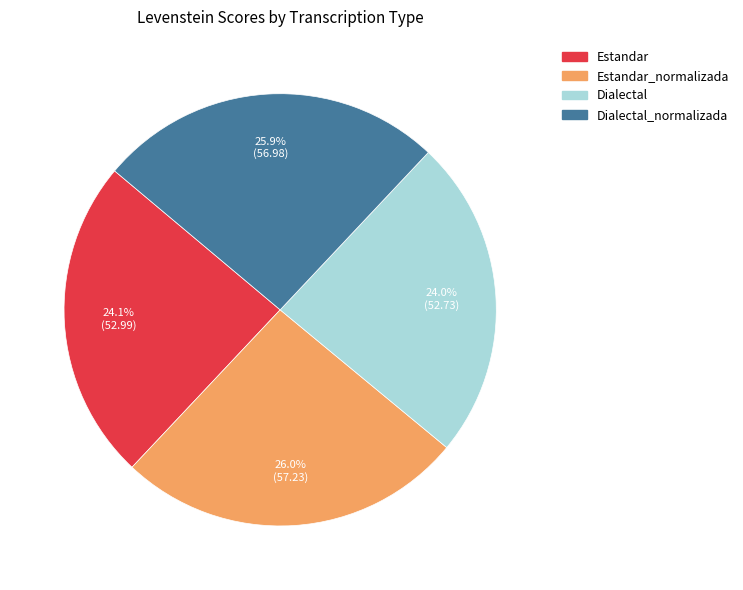

Is there any slice that represents more than half of the pie?

No